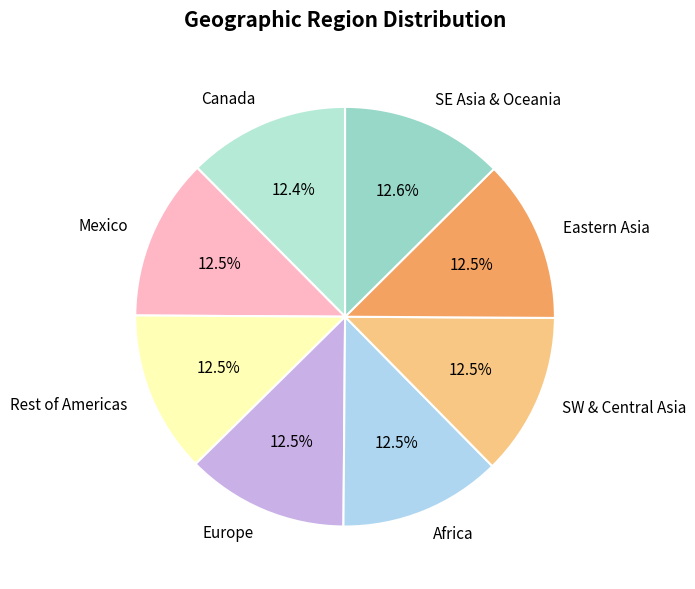

Approximately how many times larger is the value at SW & Central Asia compared to Canada?

1.0